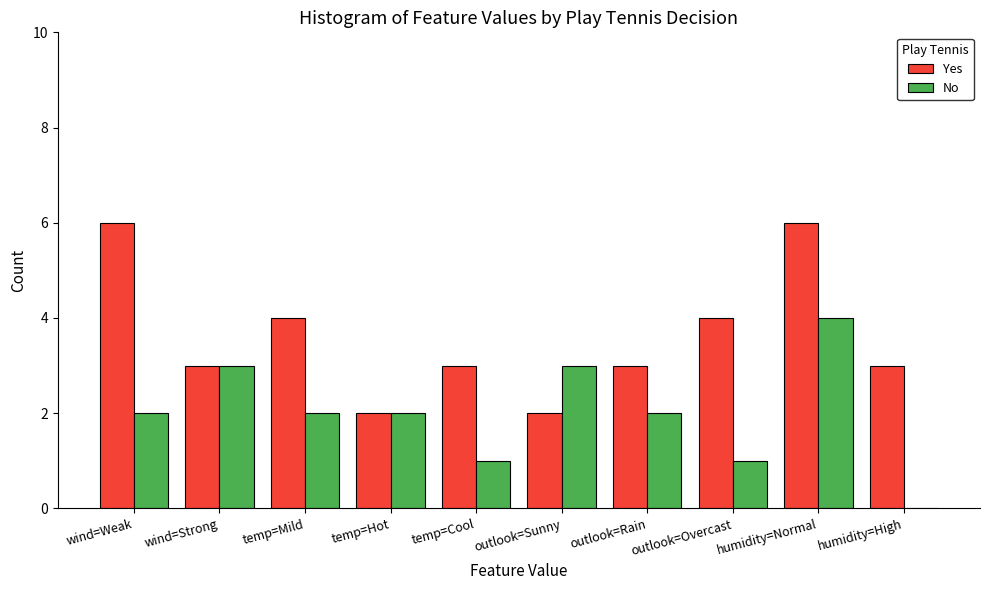

Between outlook=Overcast and humidity=Normal, which series saw the biggest shift?

No